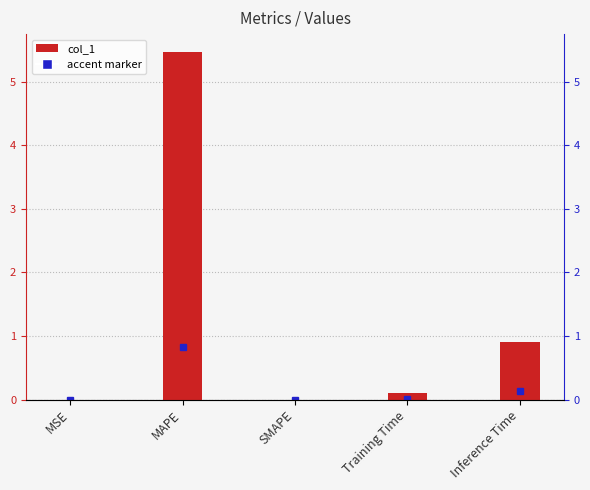

Reading left to right, list all the values displayed in this chart.

MSE=0.0	MAPE=5.5	SMAPE=0.0	Training Time=0.1	Inference Time=0.9